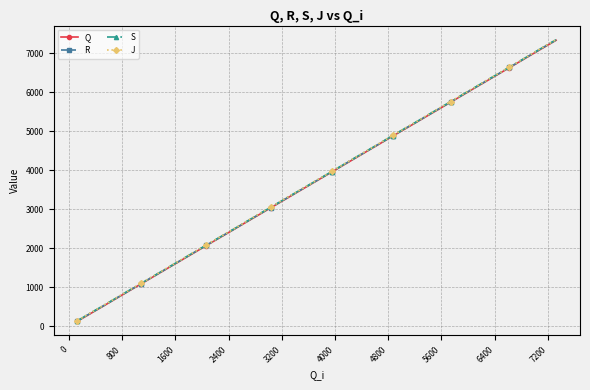

True or false: S has more than 2 interior local peaks.

False